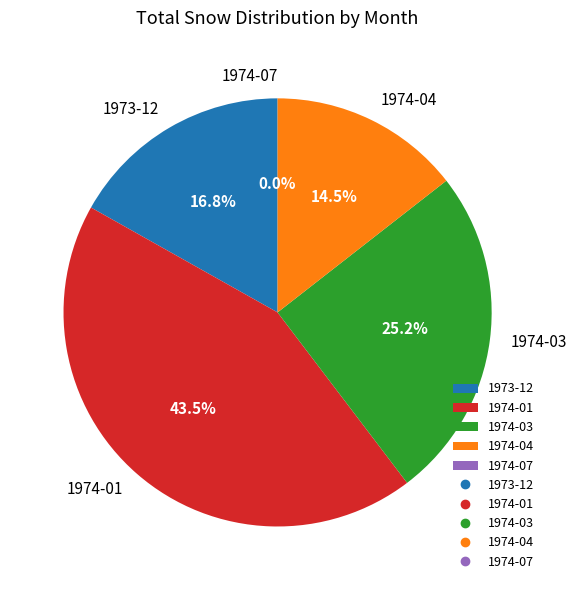

Do 1974-01 and 1974-07 together represent more than half of the pie?

No